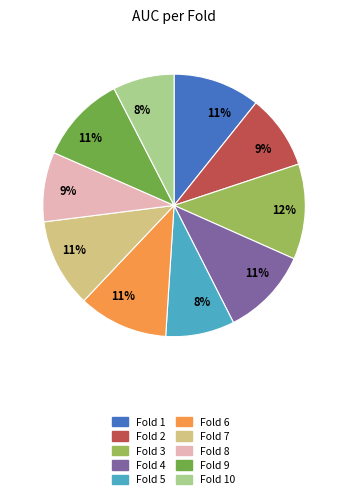

How many slices are in this pie chart?

10